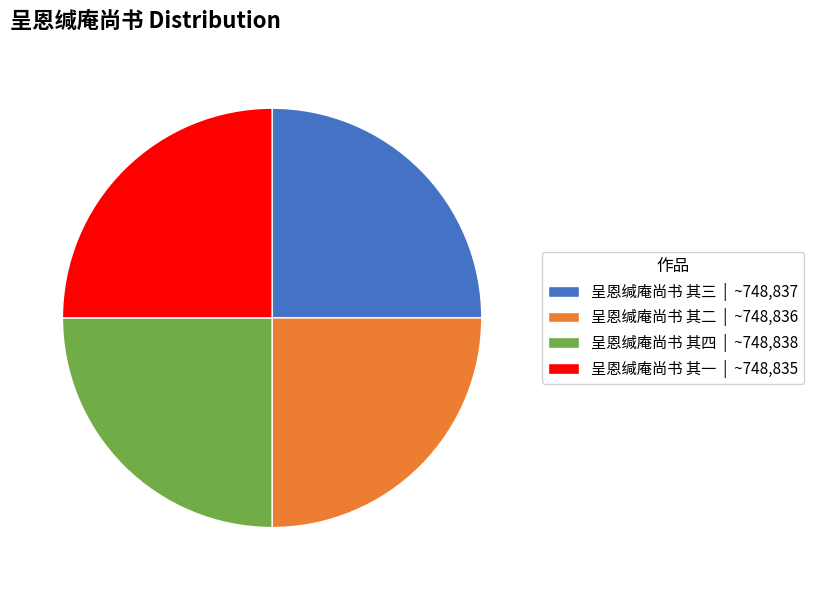

How many segments does this pie chart have?

4